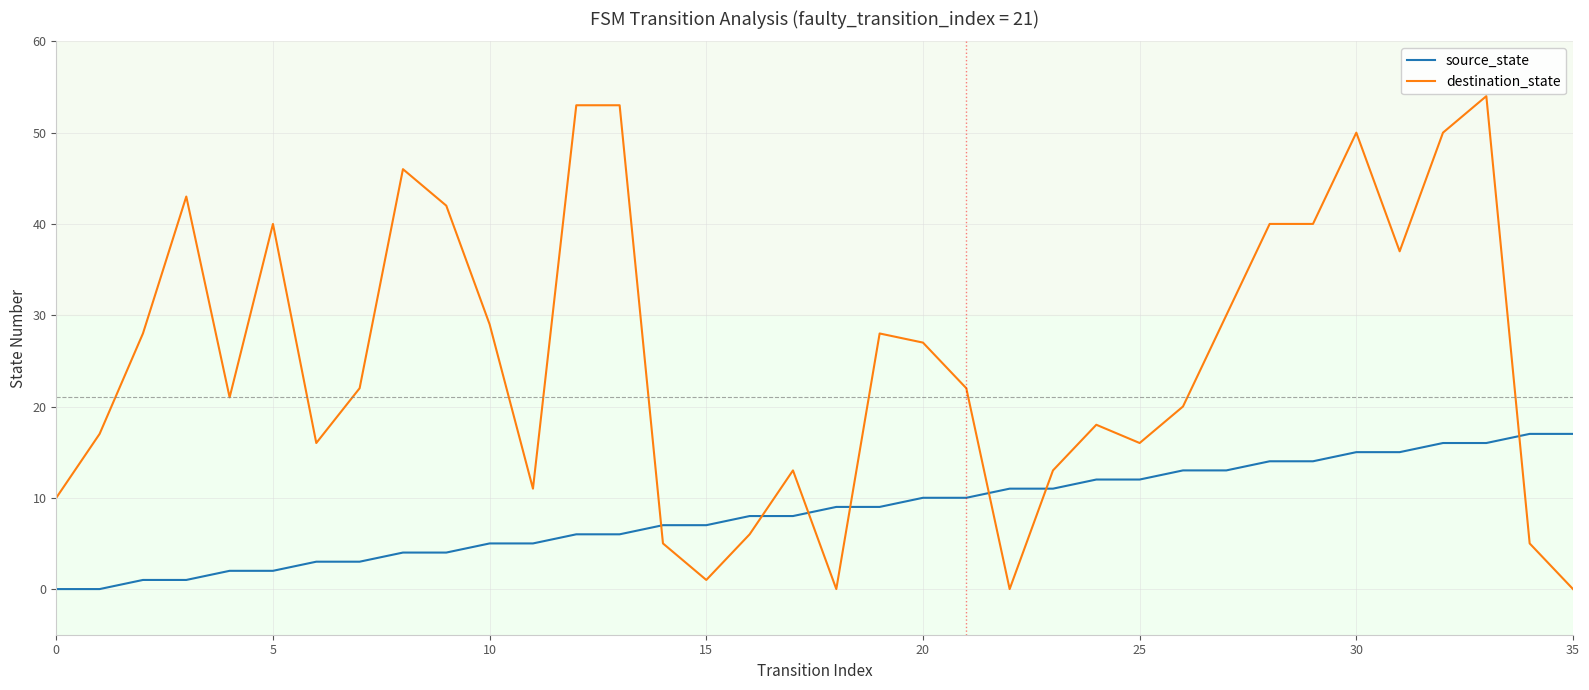

True or false: destination_state has more than 0 interior local peaks.

True